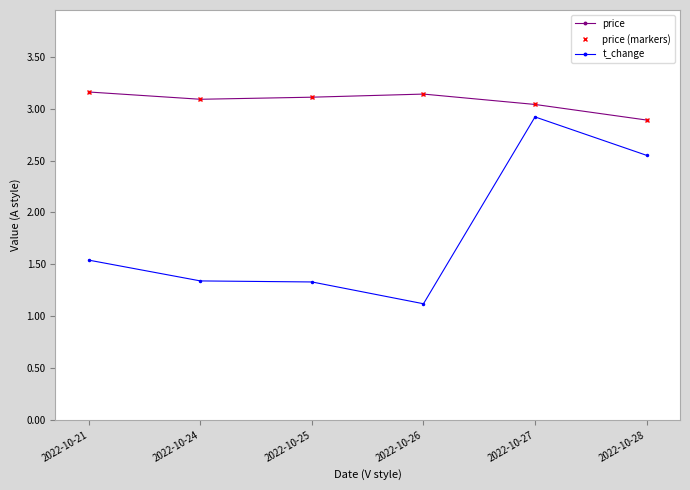

Is this an area chart (filled region under the line)?

No